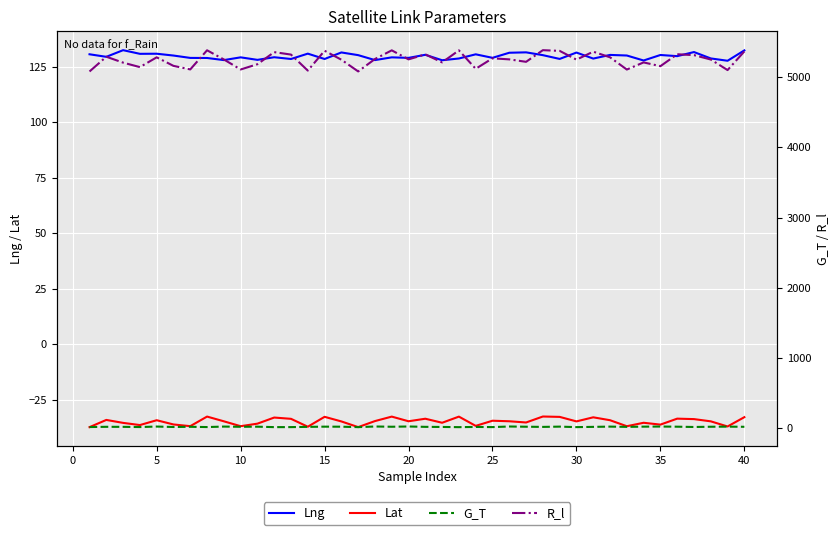

The Lng series shows 70.4 at 15. True or false?

False